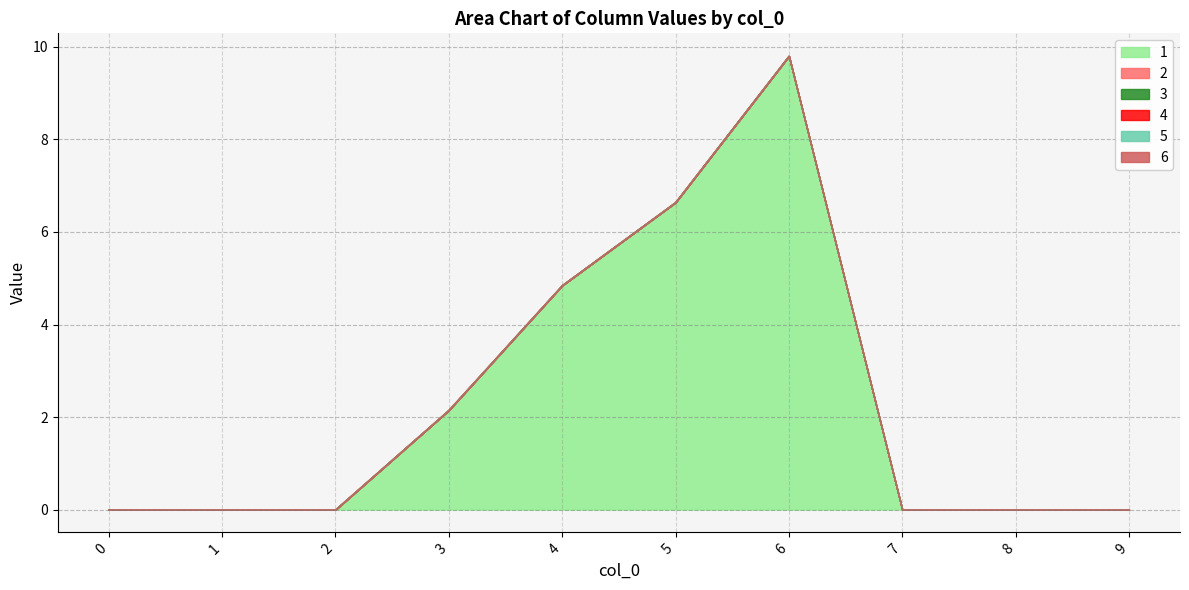

True or false: 2 and 4 cross at least once.

False